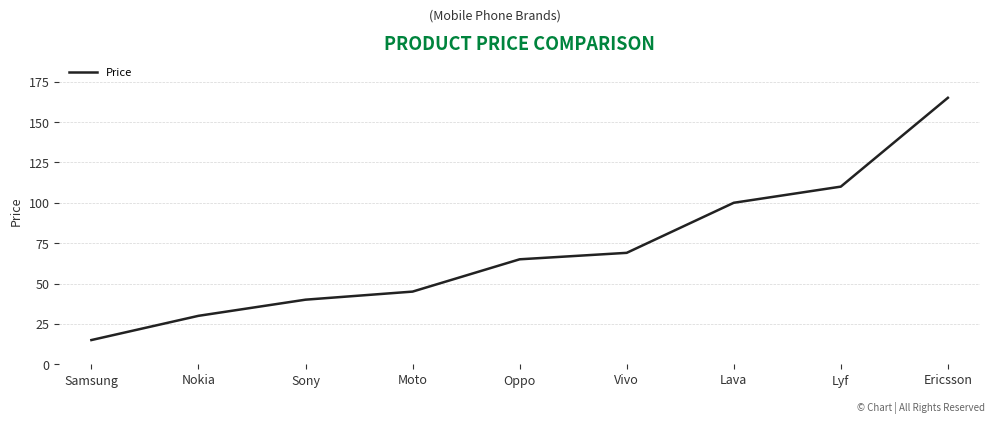

Count the number of data series in this chart.

1